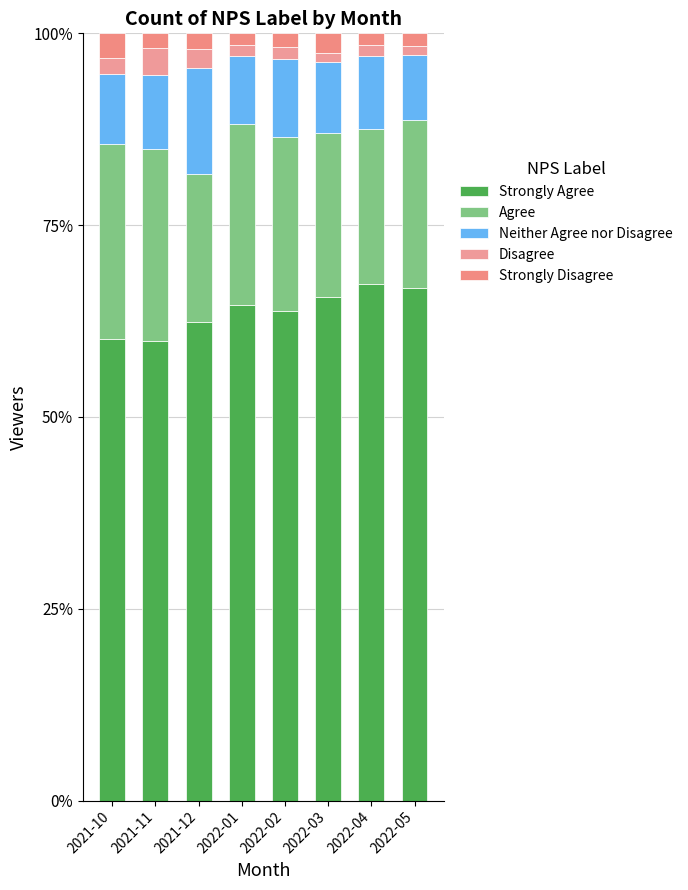

Is it true that Disagree equals 1.2 at 2022-03?

True